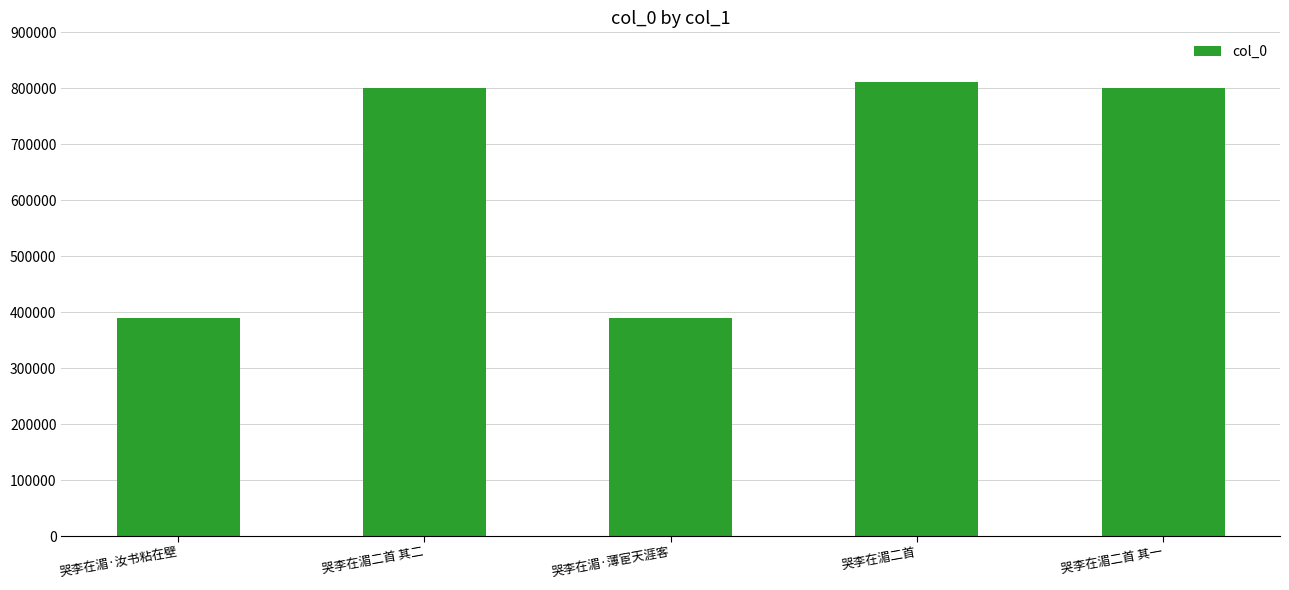

What is the sum of all values?

3189725